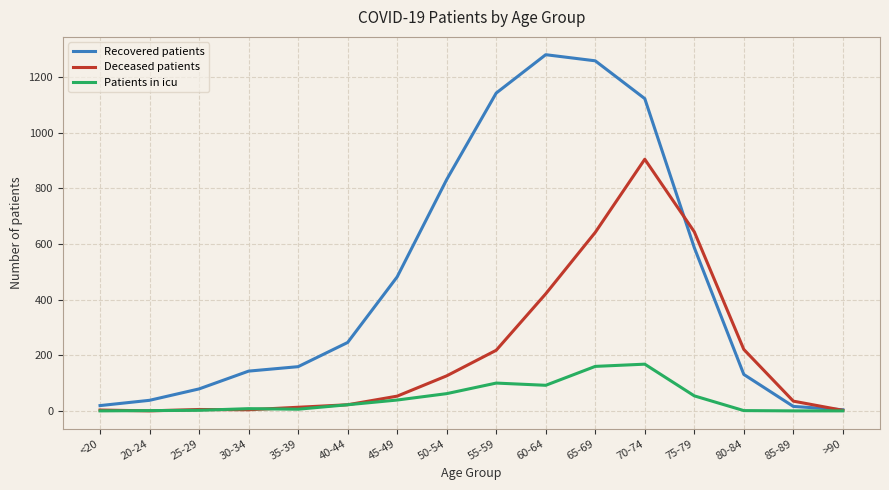

At which category is the sum across all series the highest?

70-74